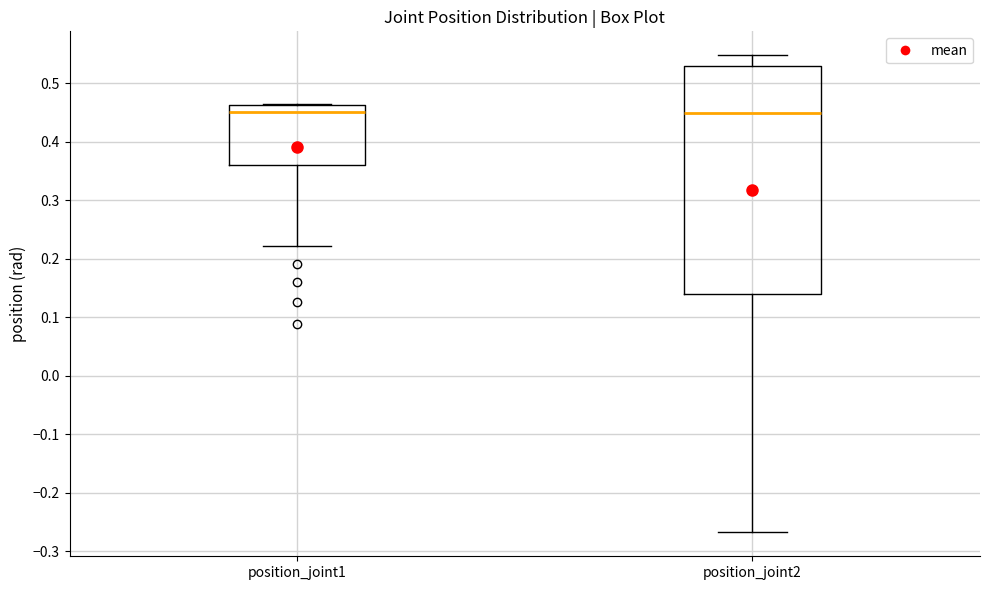

Reading left to right, transcribe this box plot: for each box, give where its median line is, the range the box spans, and where its two whiskers end, as read against the y-axis. The values are not printed on the chart, so give them approximately, as read against the axis.

position_joint1: median 0.45, box 0.36 to 0.46, whiskers 0.22 to 0.47
position_joint2: median 0.45, box 0.14 to 0.53, whiskers -0.27 to 0.55